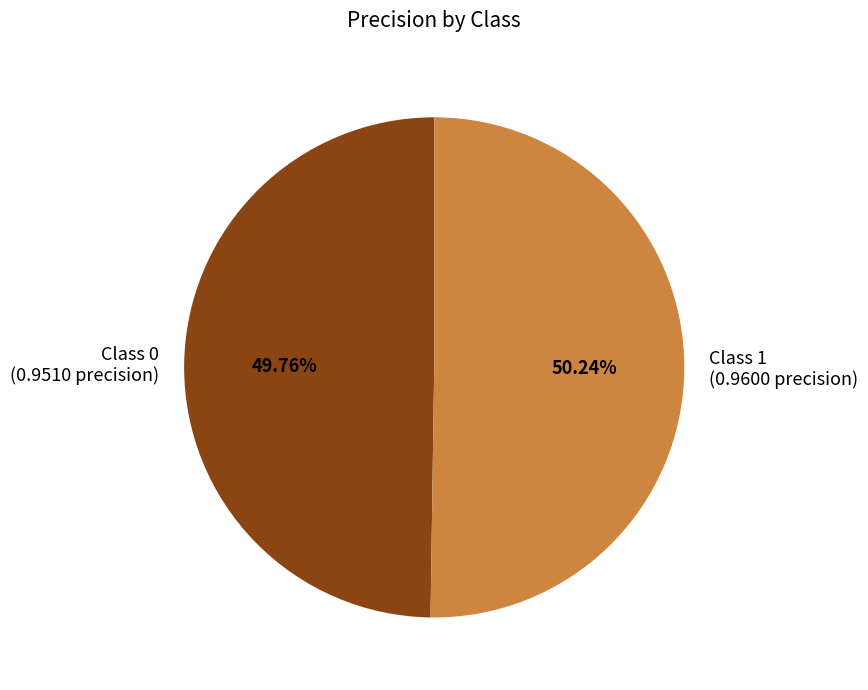

Does any single category account for the majority?

Yes